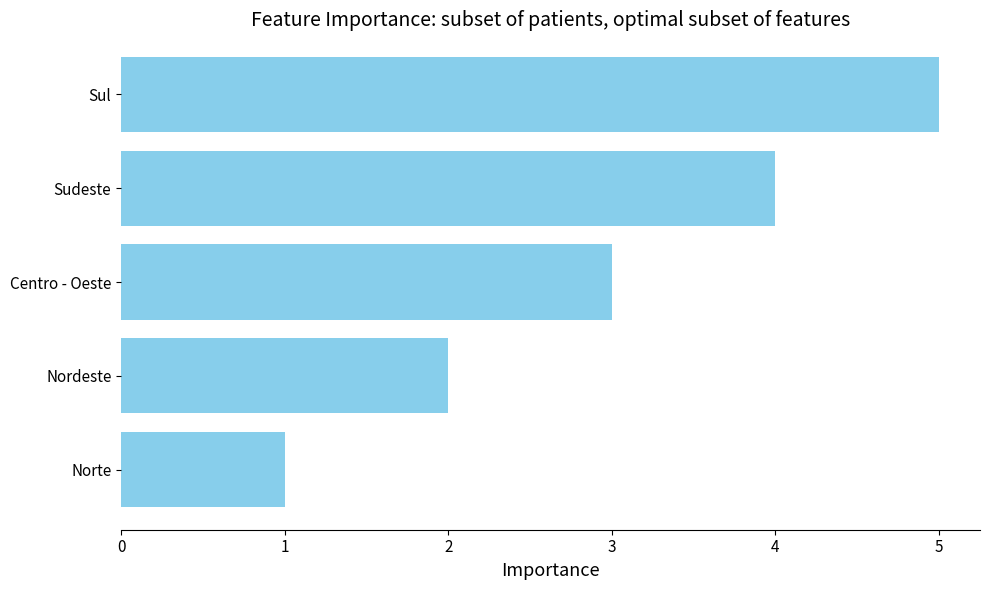

Is it true that the value at Sul is 2?

False